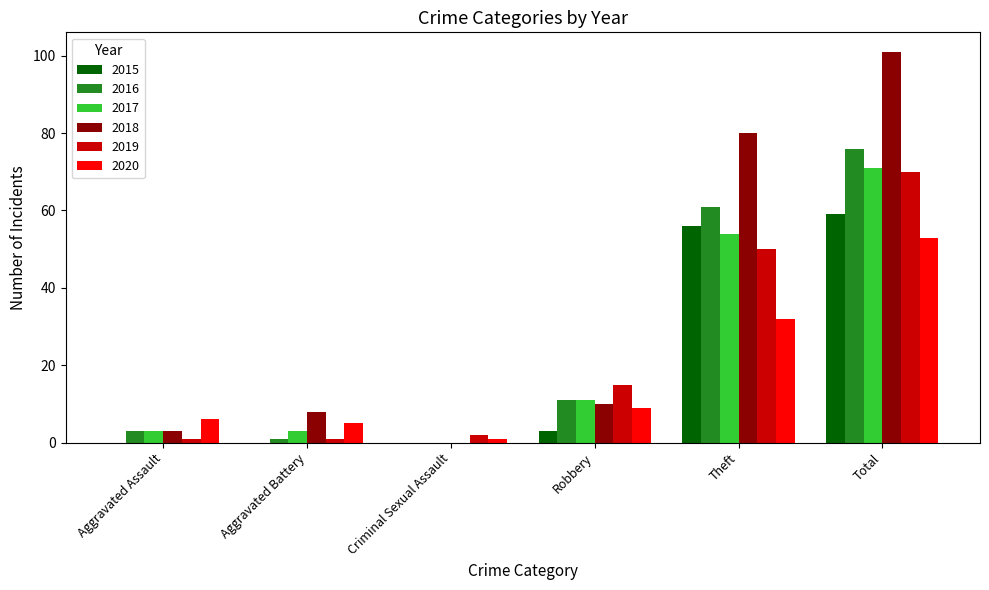

Which series changed the most between Criminal Sexual Assault and Robbery?

2019